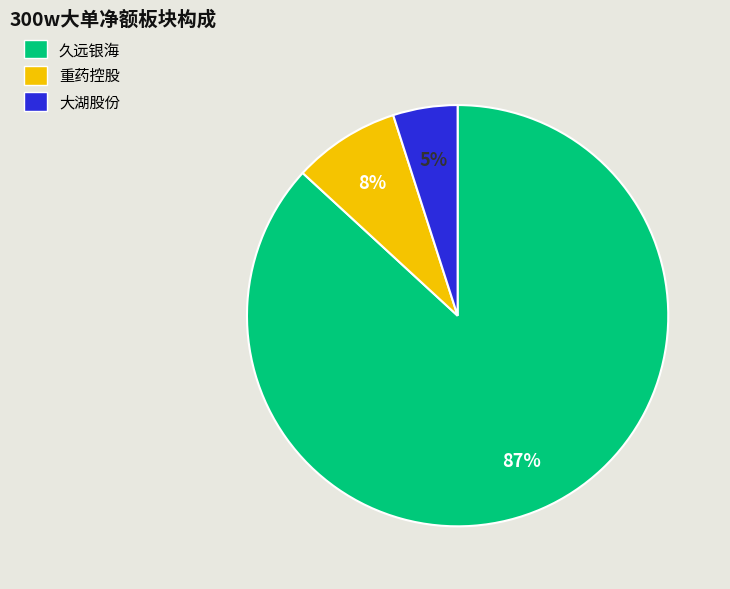

To the nearest percent, what is the average slice percentage?

33%